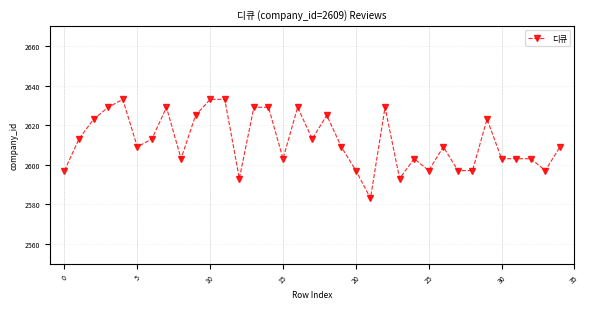

What is the maximum value shown in the chart?

2633